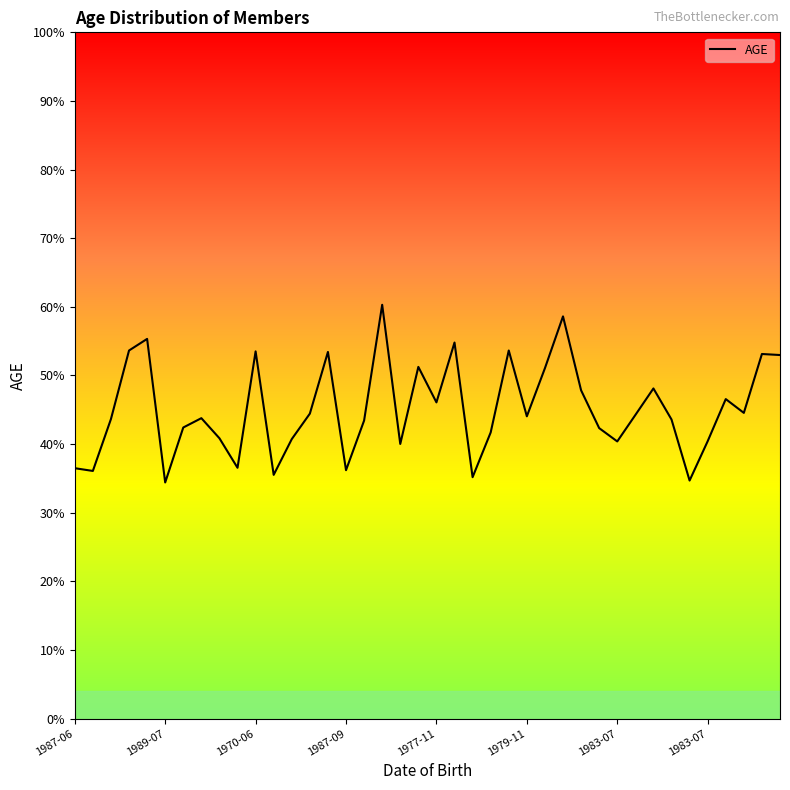

What is the difference between the maximum and minimum values?

25.9